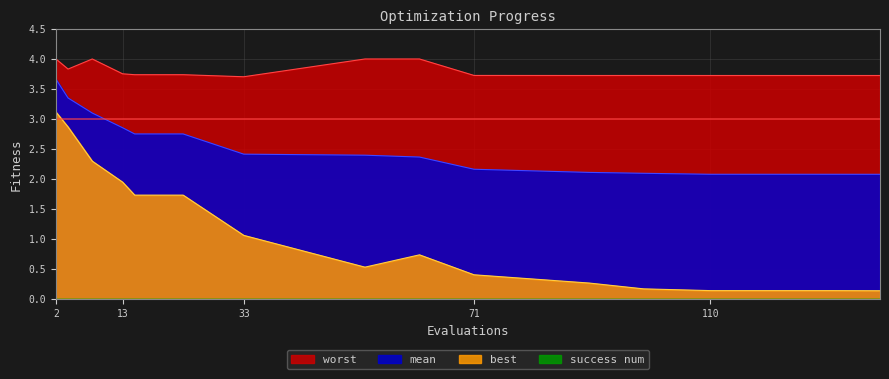

Between 33 and 90, which series saw the biggest shift?

best